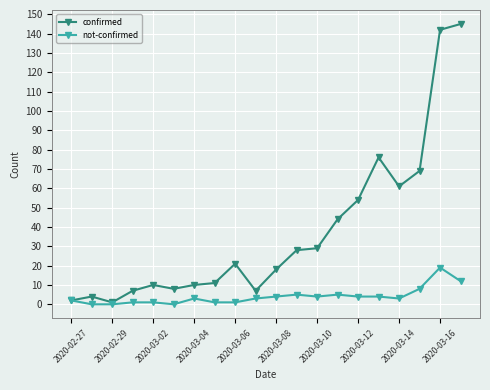

At how many categories does at least one series exceed 47?

6